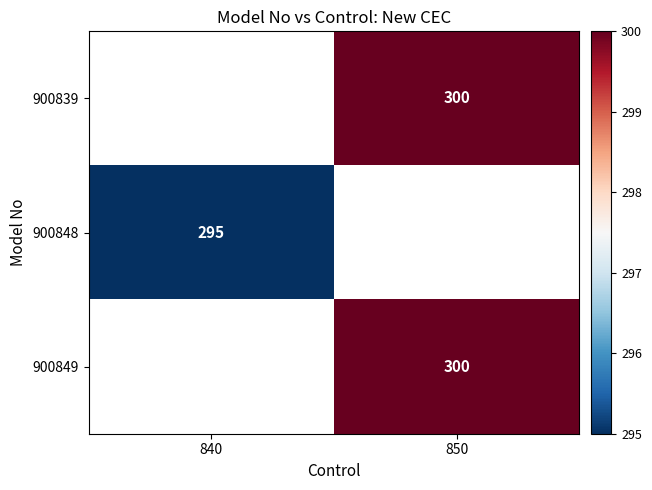

Is it true that 900839 equals 455.9 at 850?

False